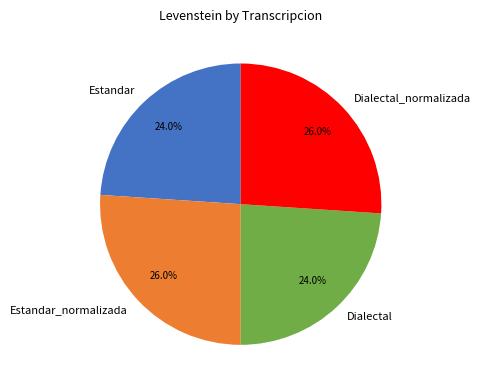

What percentage is NOT represented by Estandar_normalizada?

74.0%